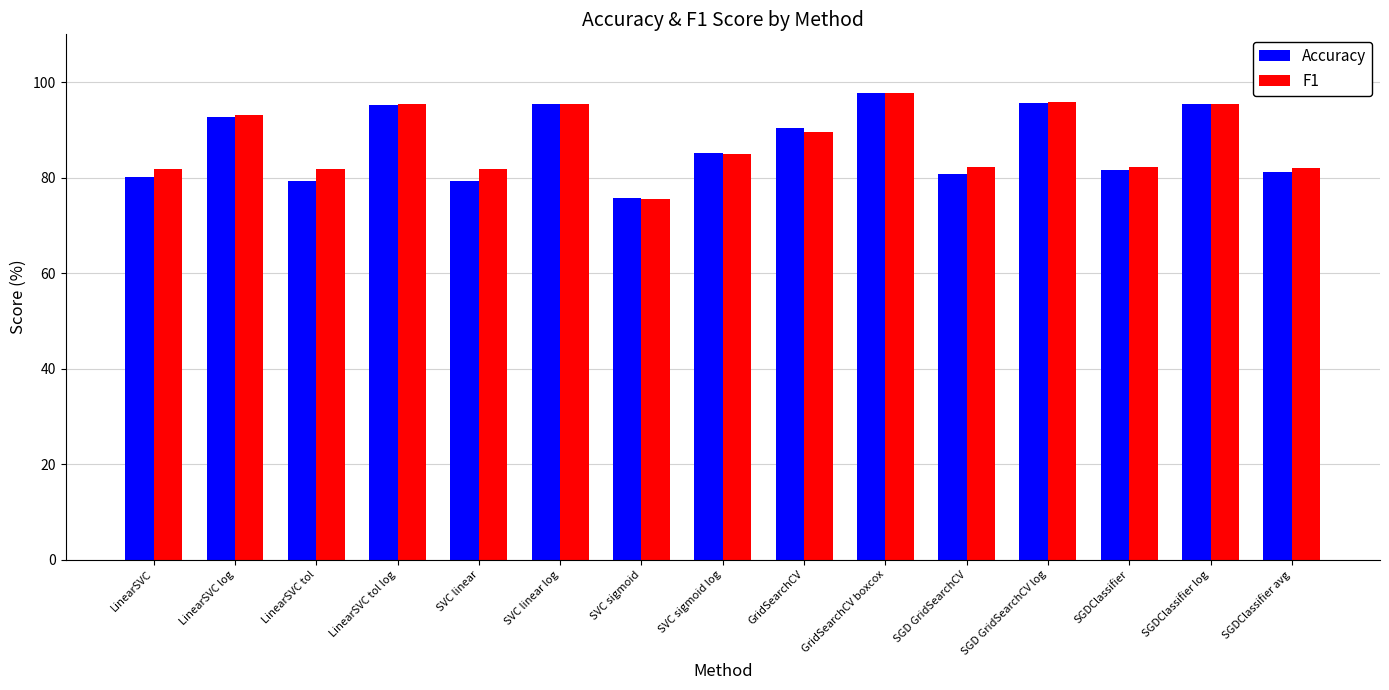

Count the number of categories in the chart.

15